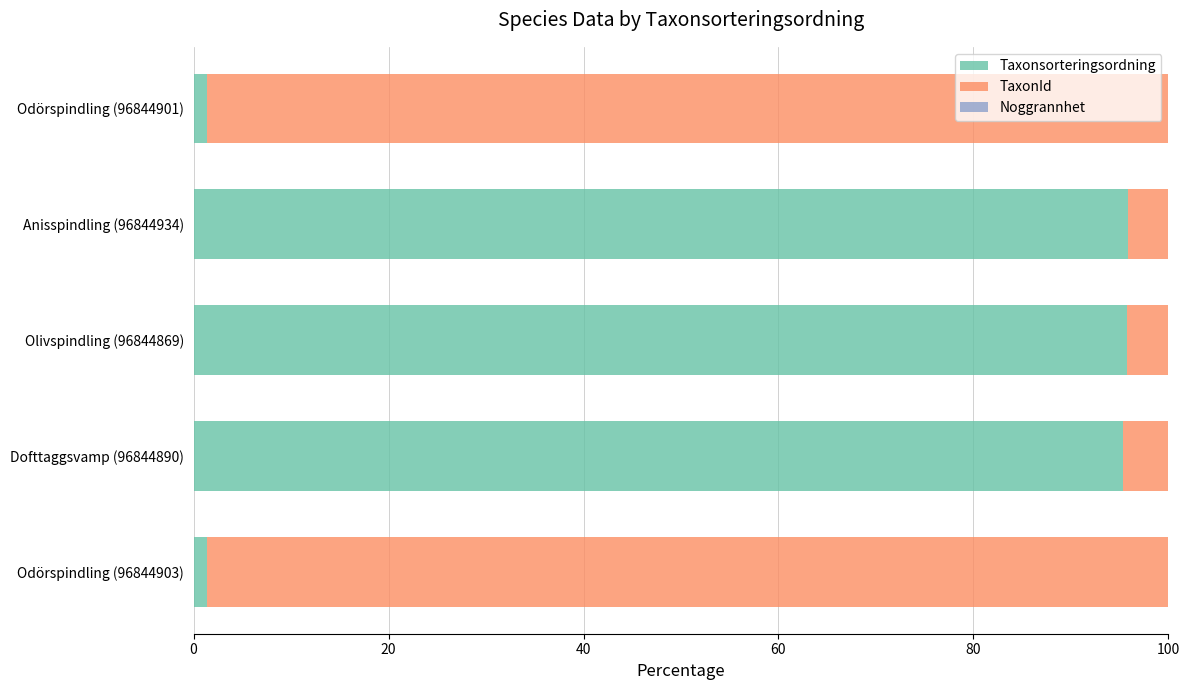

What is the maximum value for Taxonsorteringsordning?

95.8